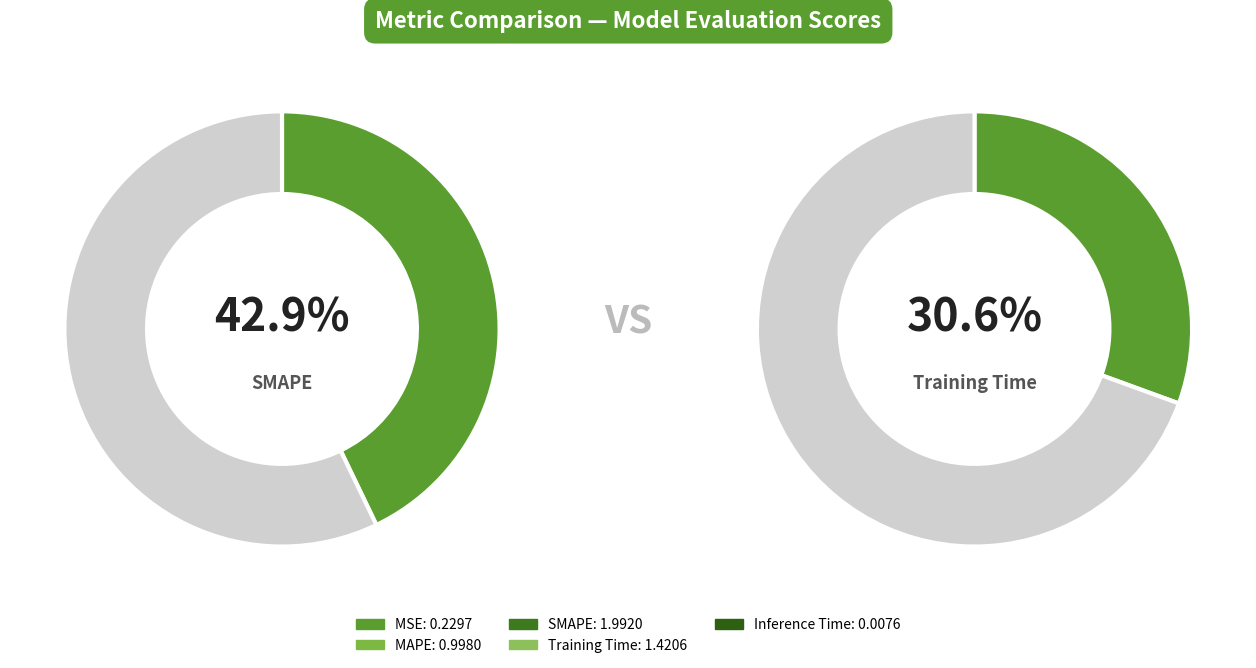

How many slices are in this pie chart?

5